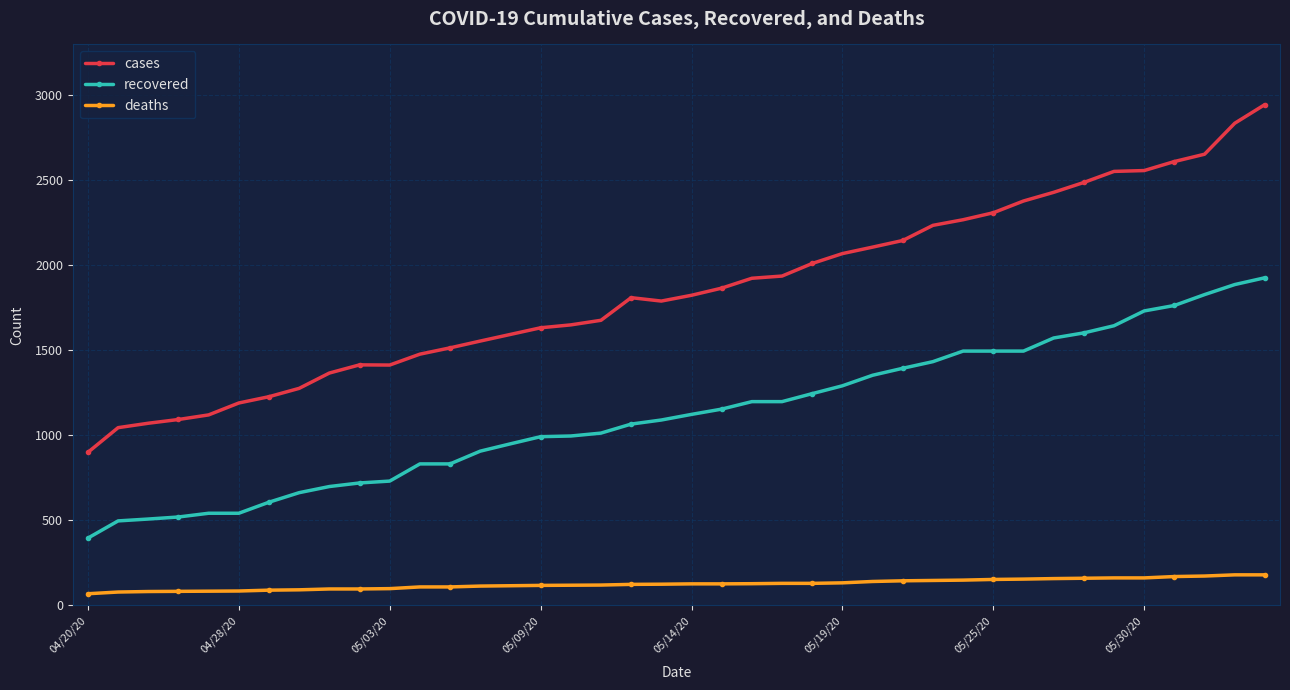

Which series has the widest spread of values?

cases